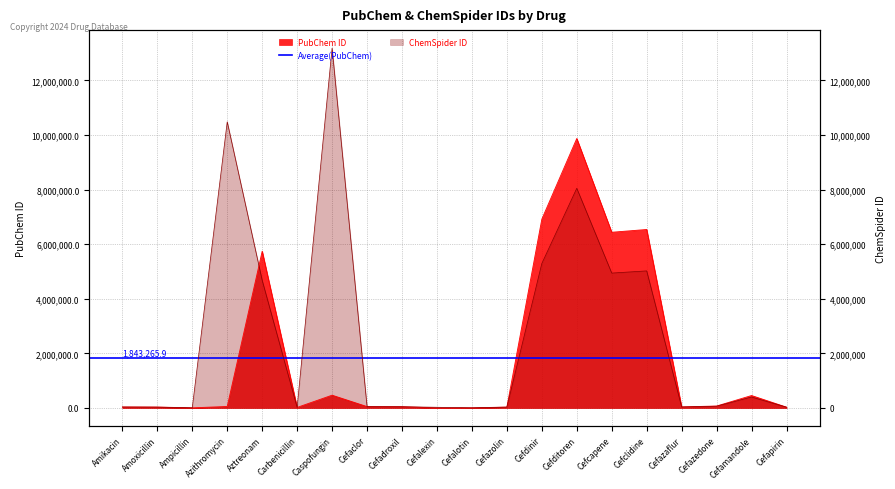

Reading left to right, list all the values displayed in this chart.

PubChem: Amikacin=37768	Amoxicillin=33613	Ampicillin=6249	Azithromycin=55185	Aztreonam=5742832	Carbenicillin=20824	Caspofungin=468682	Cefaclor=51038	Cefadroxil=47964	Cefalexin=2666	Cefalotin=6024	Cefazolin=33255	Cefdinir=6915944	Cefditoren=9870843	Cefcapene=6436055	Cefclidine=6537446	Cefazaflur=40240	Cefazedone=71736	Cefamandole=456255	Cefapirin=30699
ChemSpider: Amikacin=34635	Amoxicillin=31006	Ampicillin=6013	Azithromycin=10482163	Aztreonam=4674940	Carbenicillin=19599	Caspofungin=13180298	Cefaclor=46260	Cefadroxil=43629	Cefalexin=25541	Cefalotin=5802	Cefazolin=30723	Cefdinir=5291705	Cefditoren=8046534	Cefcapene=4940731	Cefclidine=5020608	Cefazaflur=36777	Cefazedone=64780	Cefamandole=401748	Cefapirin=28486